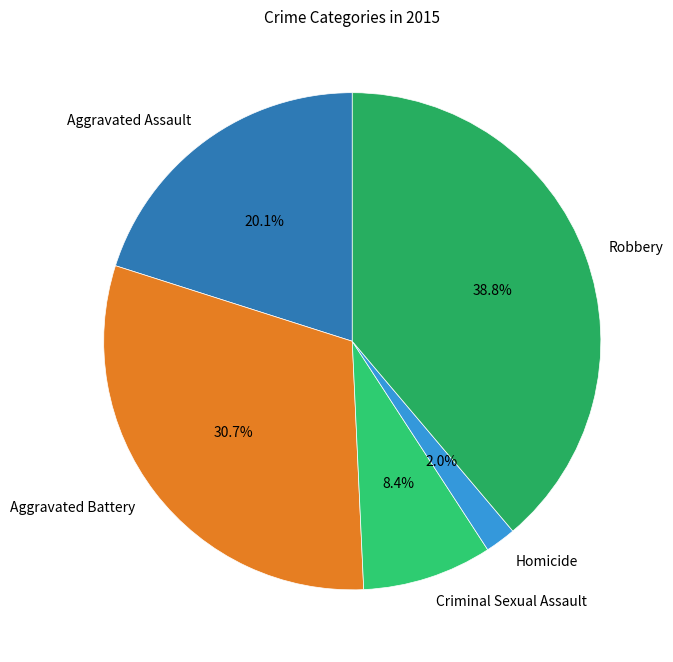

Does Robbery account for over 50% of the chart?

No